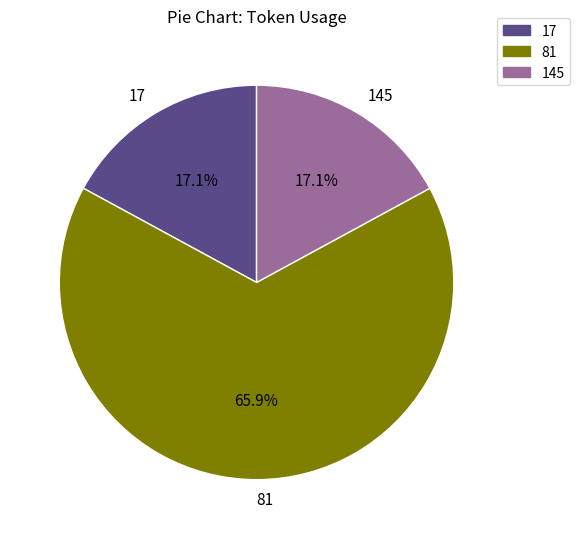

How many slices are in this pie chart?

3